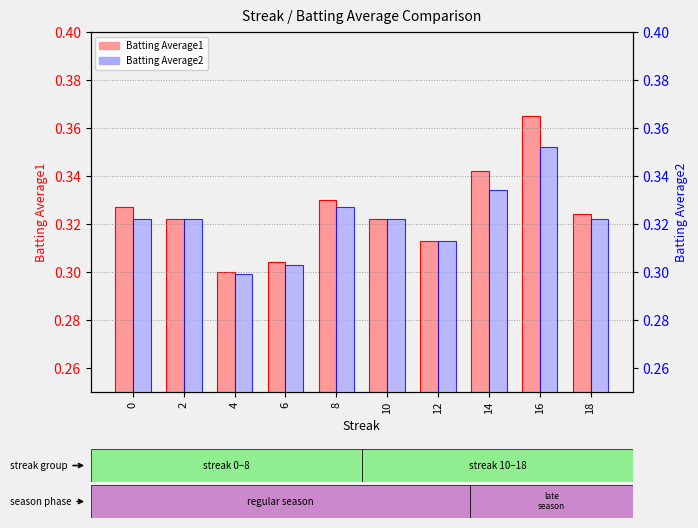

Is the value of Batting Average1 at 16 greater than the value of Batting Average2 at 14?

Yes